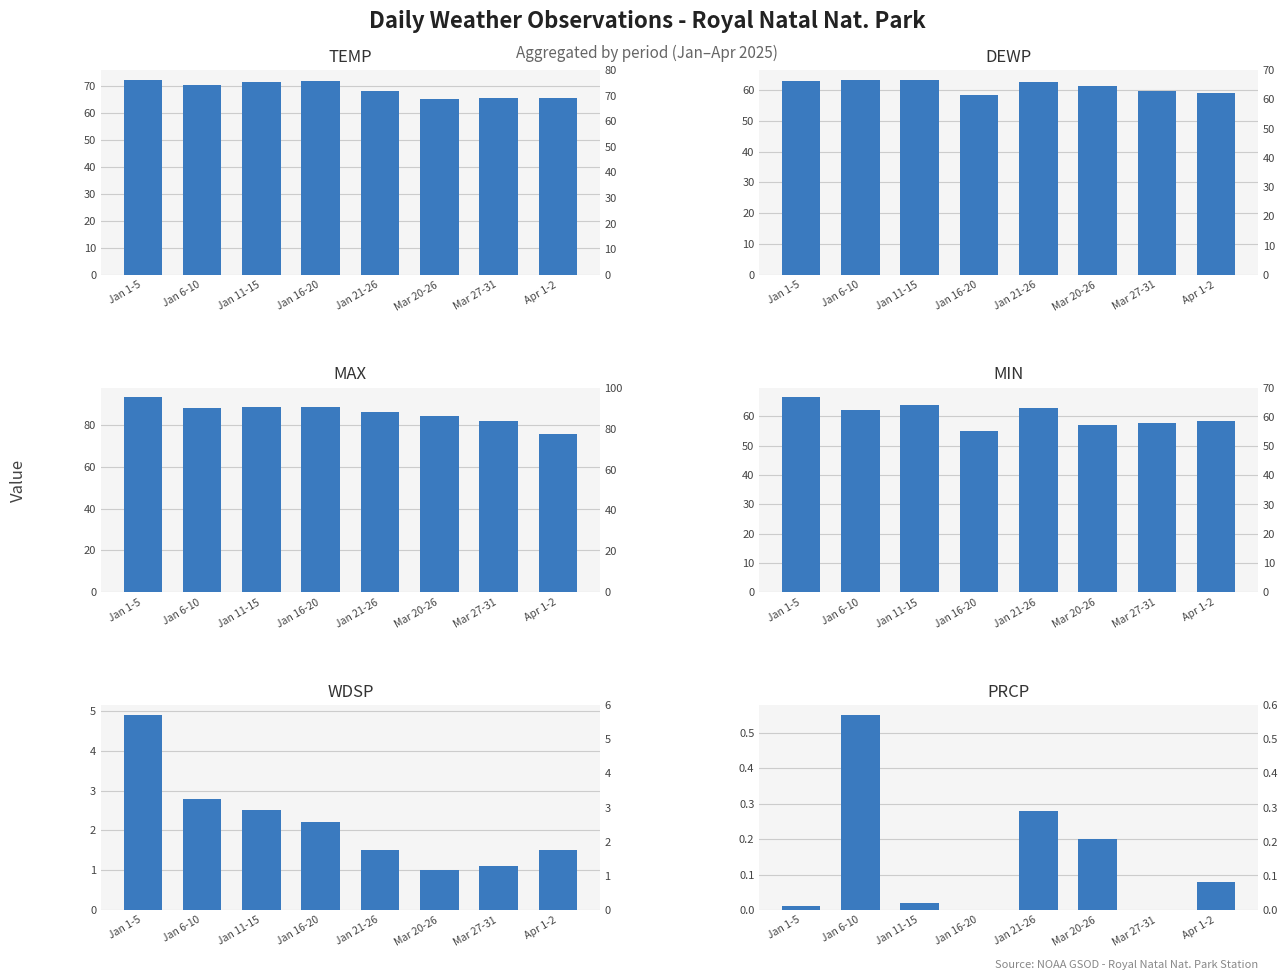

The value of PRCP at Jan 1-5 is 0.0. True or false?

True